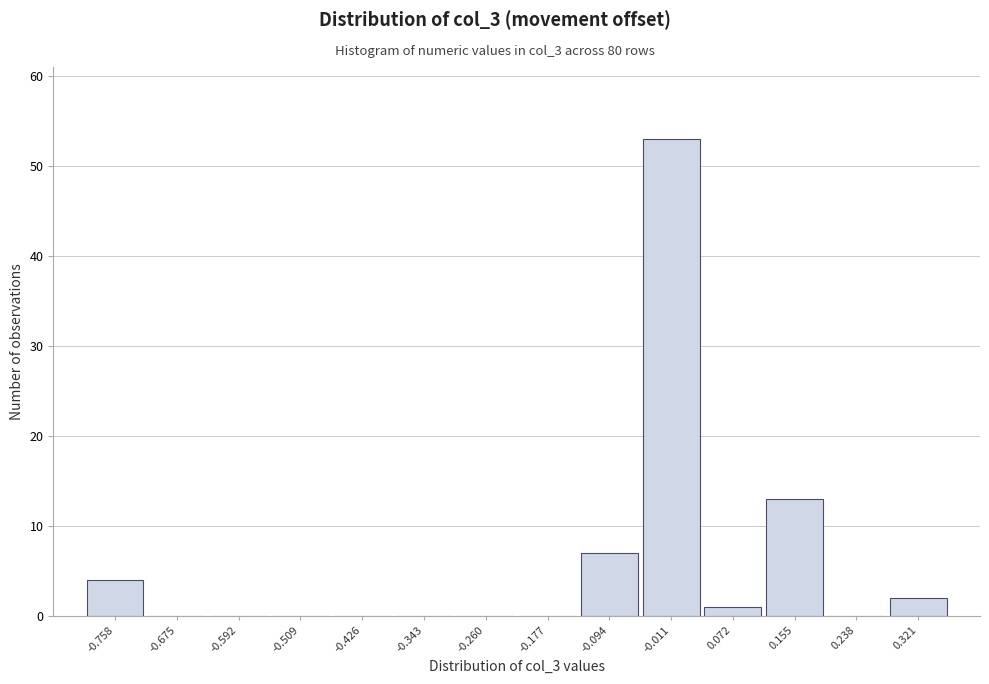

Over which range of the x-axis is the bar tallest?

-0.05 to 0.03